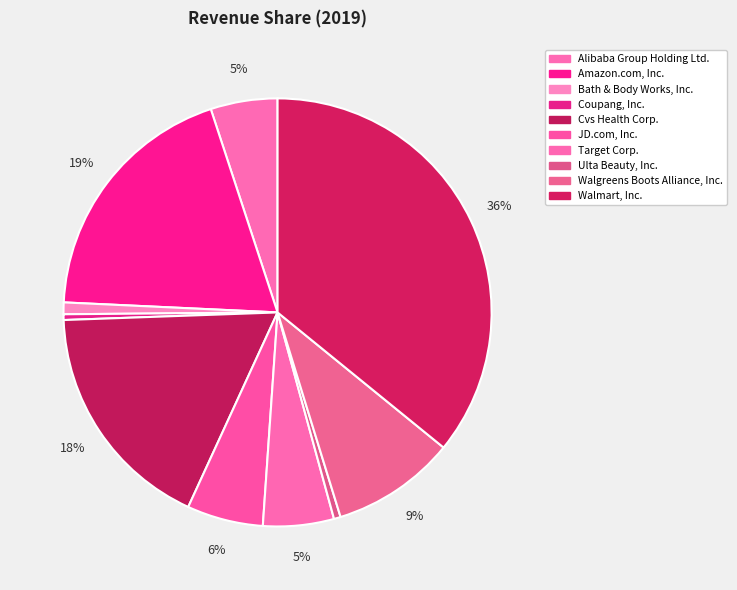

Count the number of slices in the pie.

10